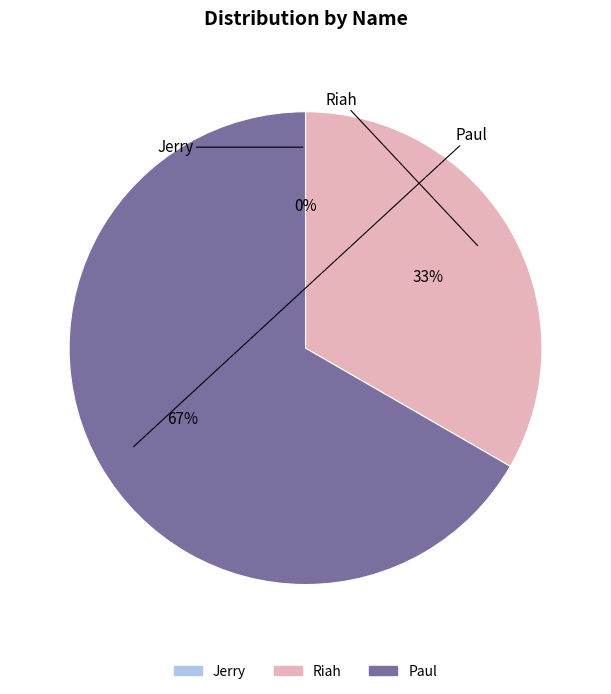

To the nearest percent, what is the difference between the Riah and Jerry slice percentages?

33%